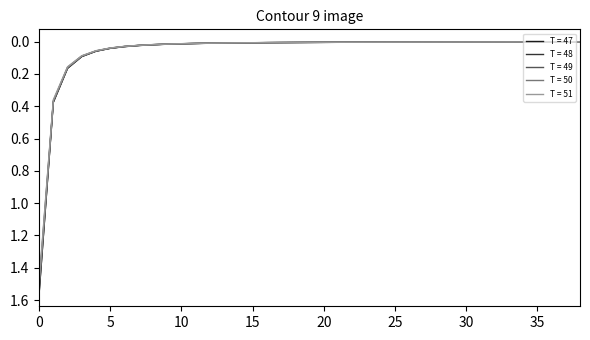

How many categories are shown in the chart?

39